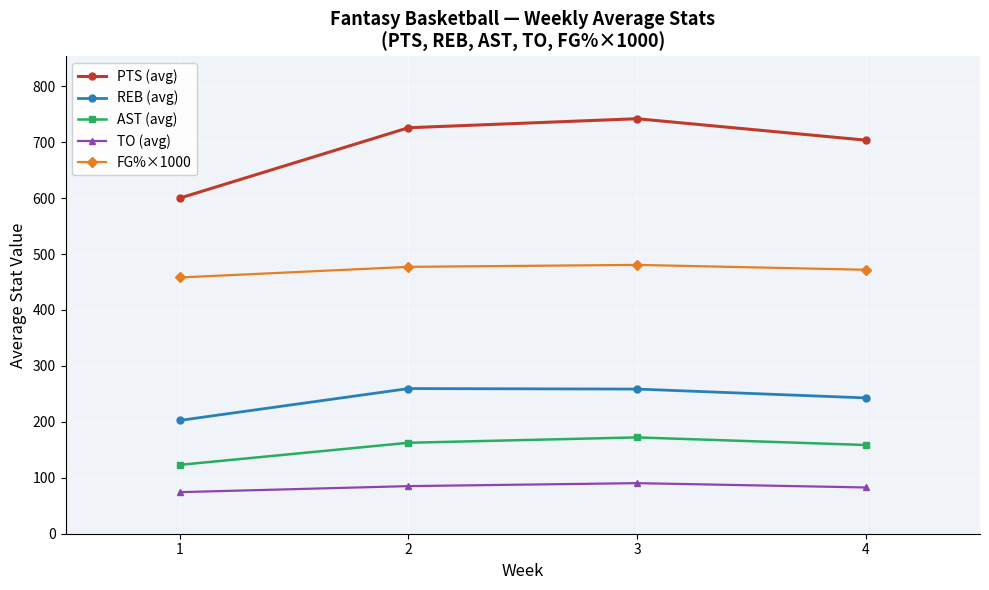

Rank the series at 1 from highest to lowest value.

PTS (avg), FG%×1000, REB (avg), AST (avg), TO (avg)